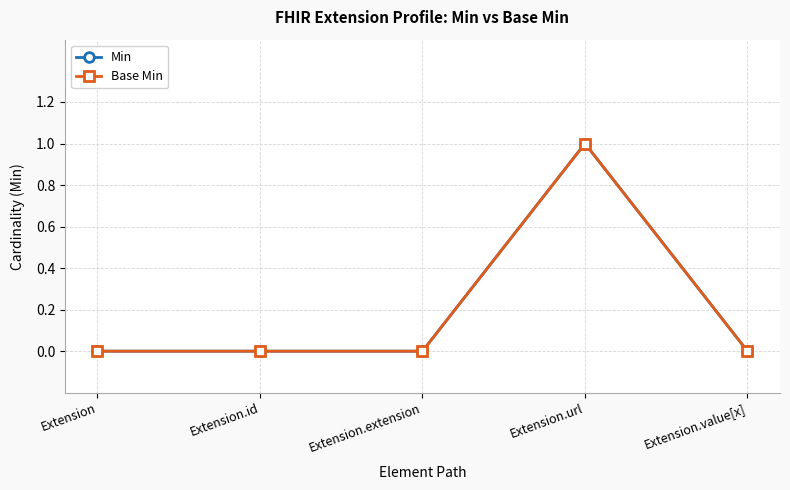

True or false: Min and Base Min cross at least once.

False